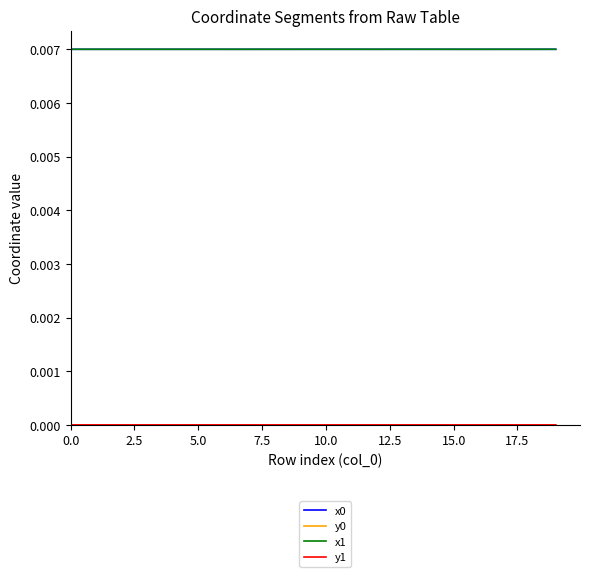

Is this an area chart (filled region under the line)?

No